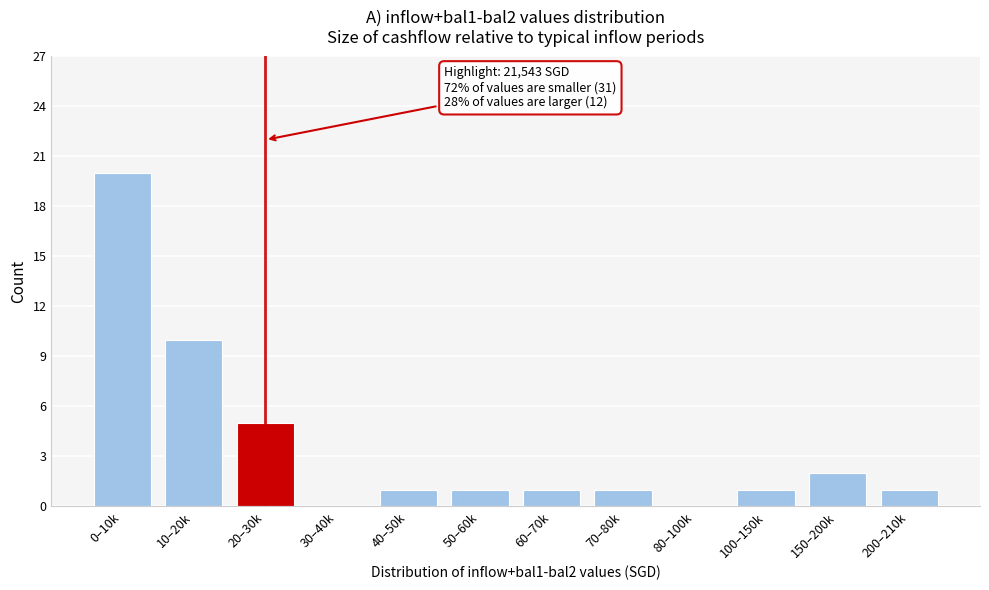

Reading left to right, transcribe all the data shown in this chart.

0–10k=20	10–20k=10	20–30k=5	30–40k=0	40–50k=1	50–60k=1	60–70k=1	70–80k=1	80–100k=0	100–150k=1	150–200k=2	200–210k=1